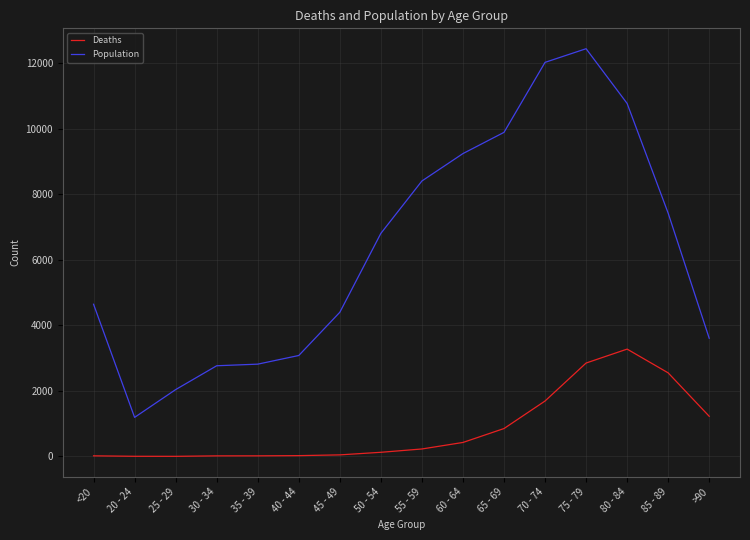

True or false: Deaths and Population cross at least once.

False